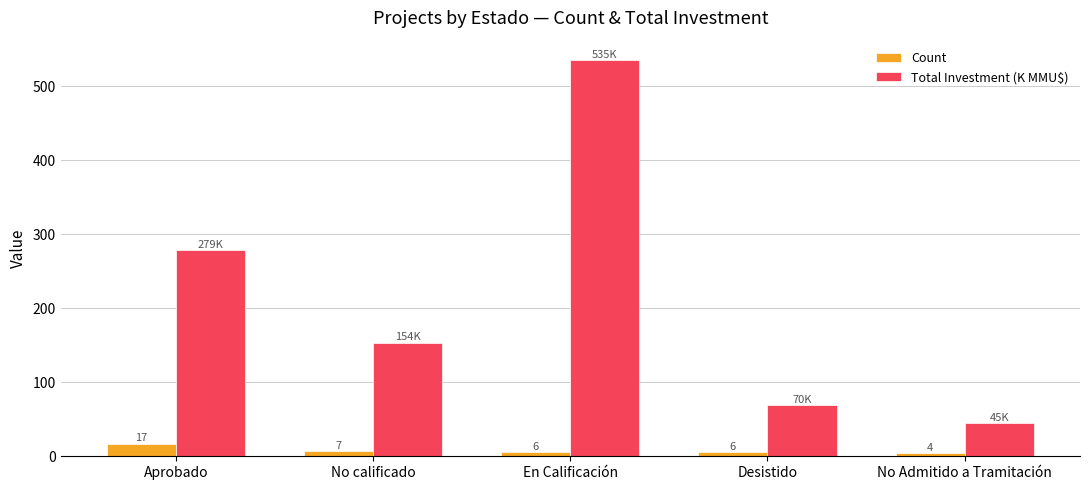

What is the label of the 4th bar from the left?

Desistido